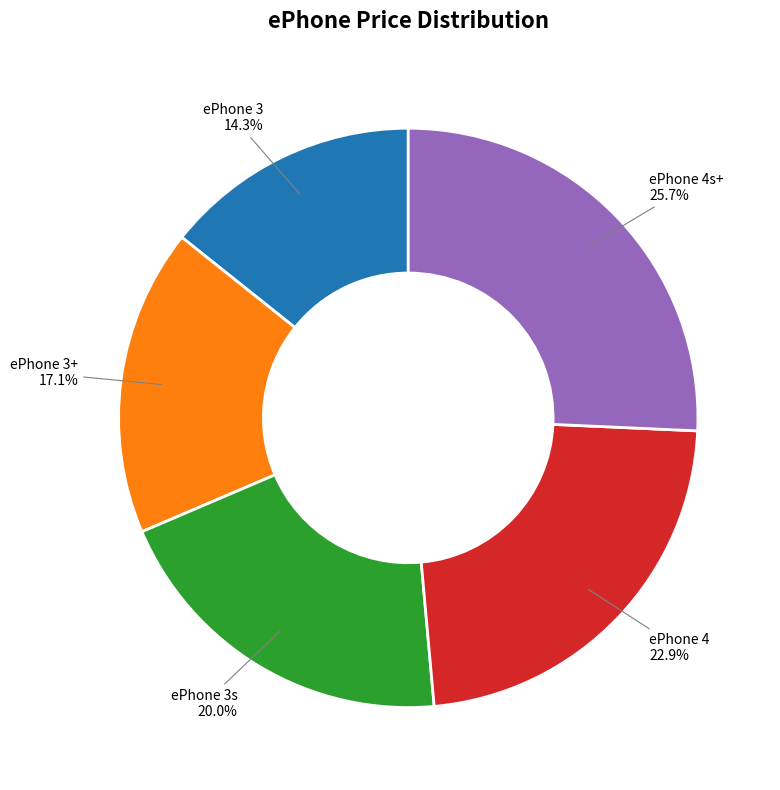

Does any single category account for the majority?

No